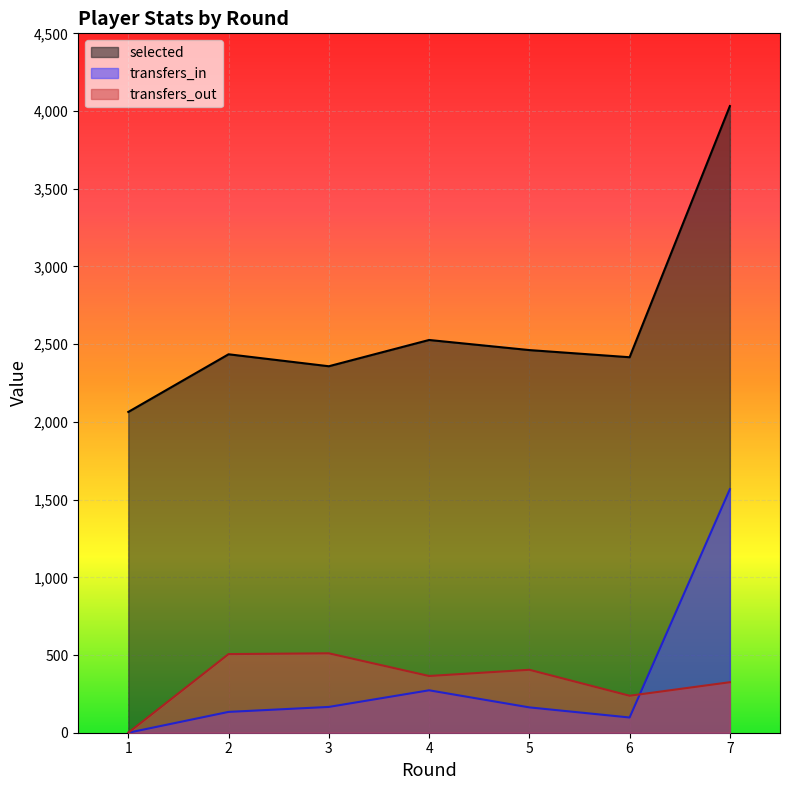

Does the chart display data point markers on the line(s)?

No